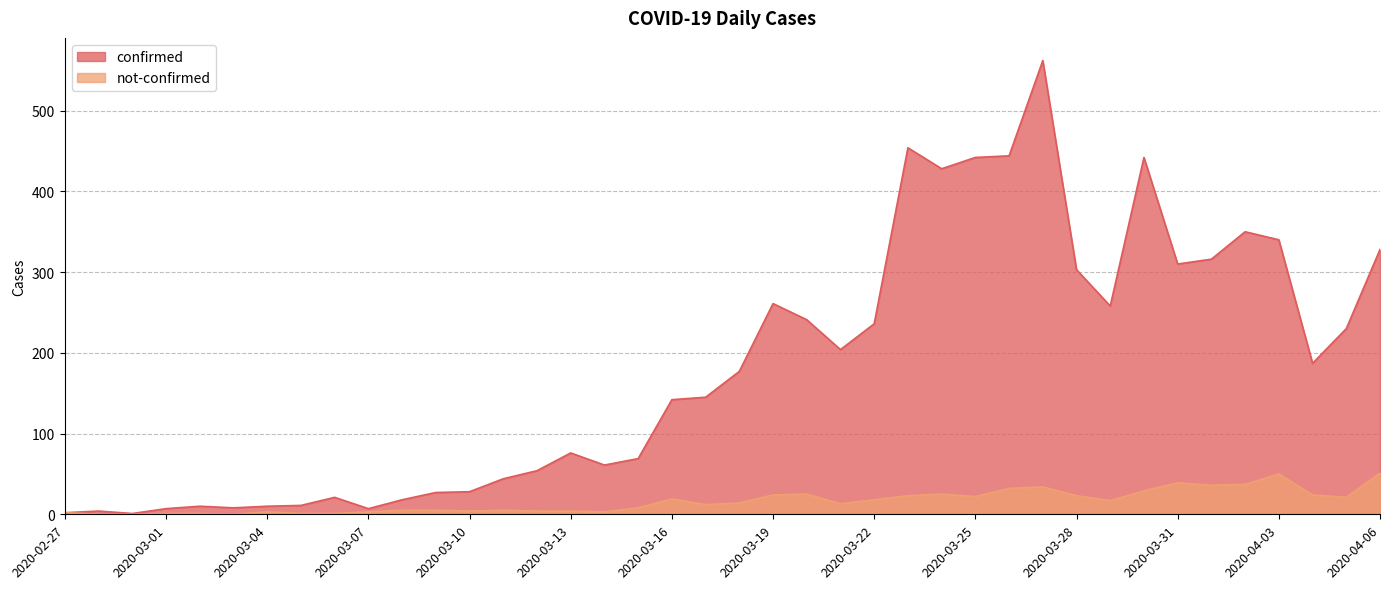

True or false: not-confirmed has more than 2 points higher than both neighbors.

True